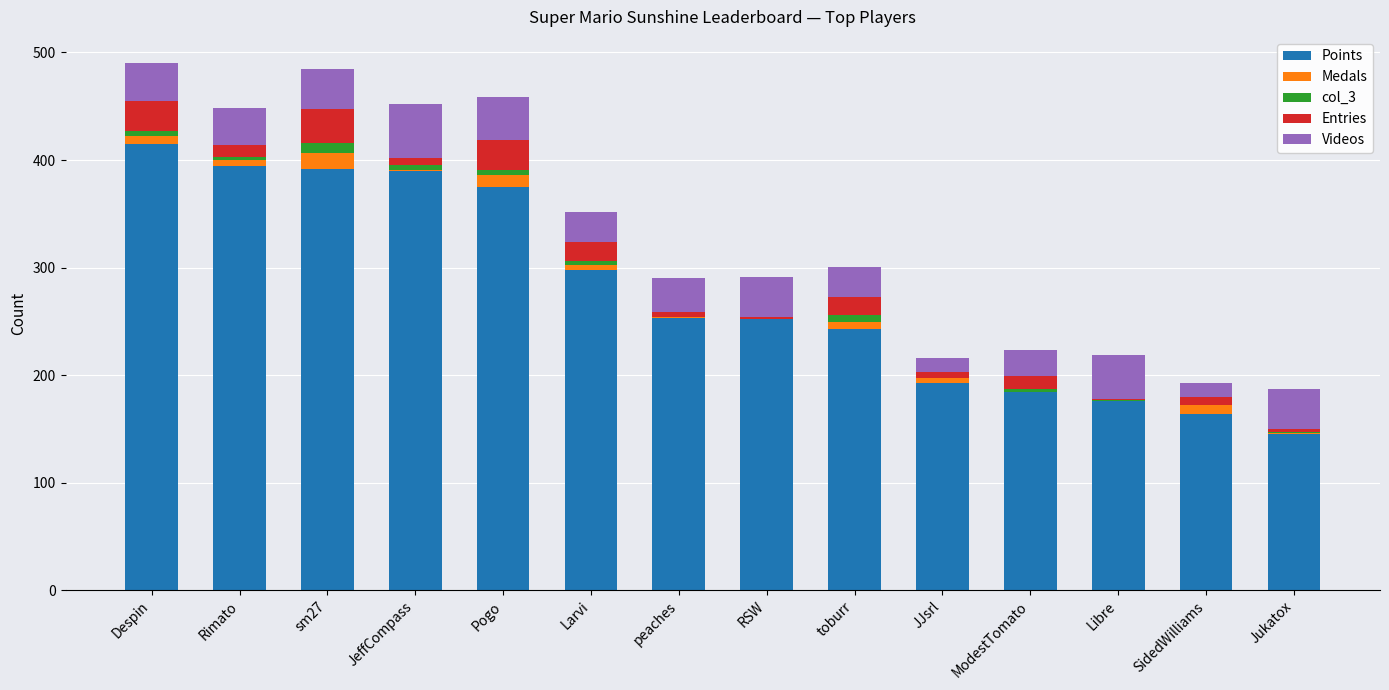

Count the number of categories in the chart.

14